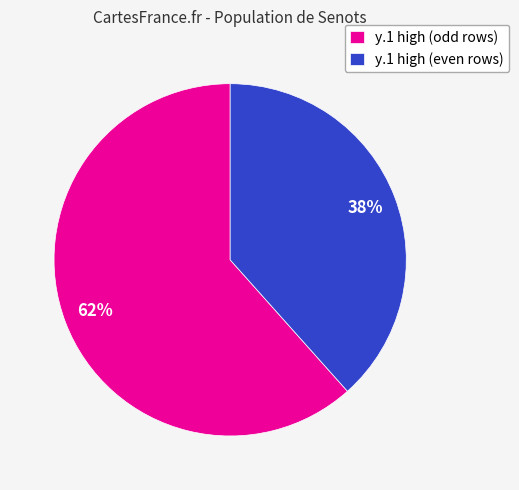

To the nearest percent, what percentage of the pie is y.1 high (even rows)?

38%